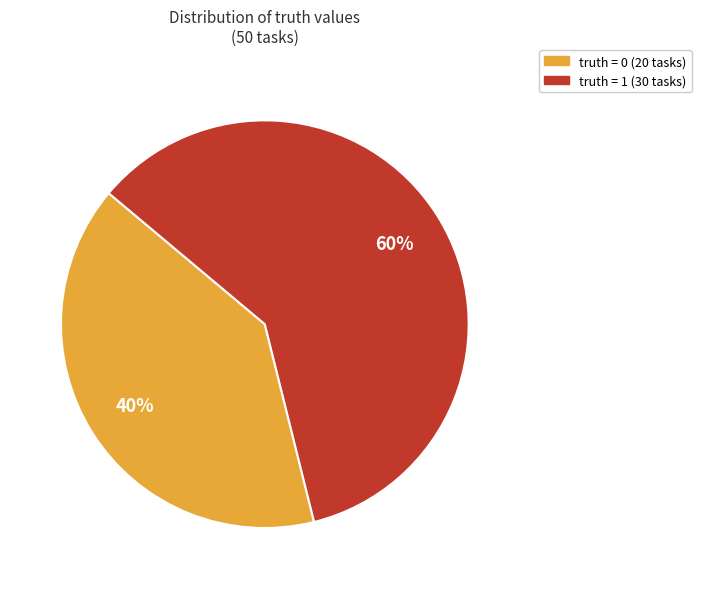

To the nearest percent, what is the difference between the largest and smallest slice percentages?

20%